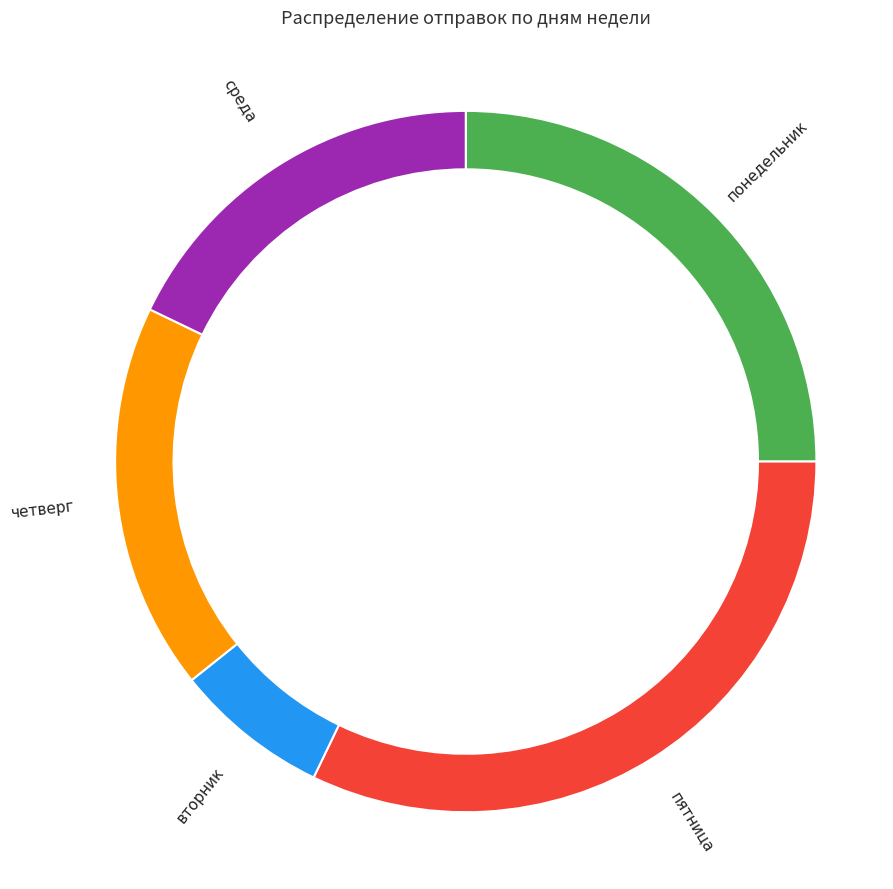

Which slice is the largest?

пятница